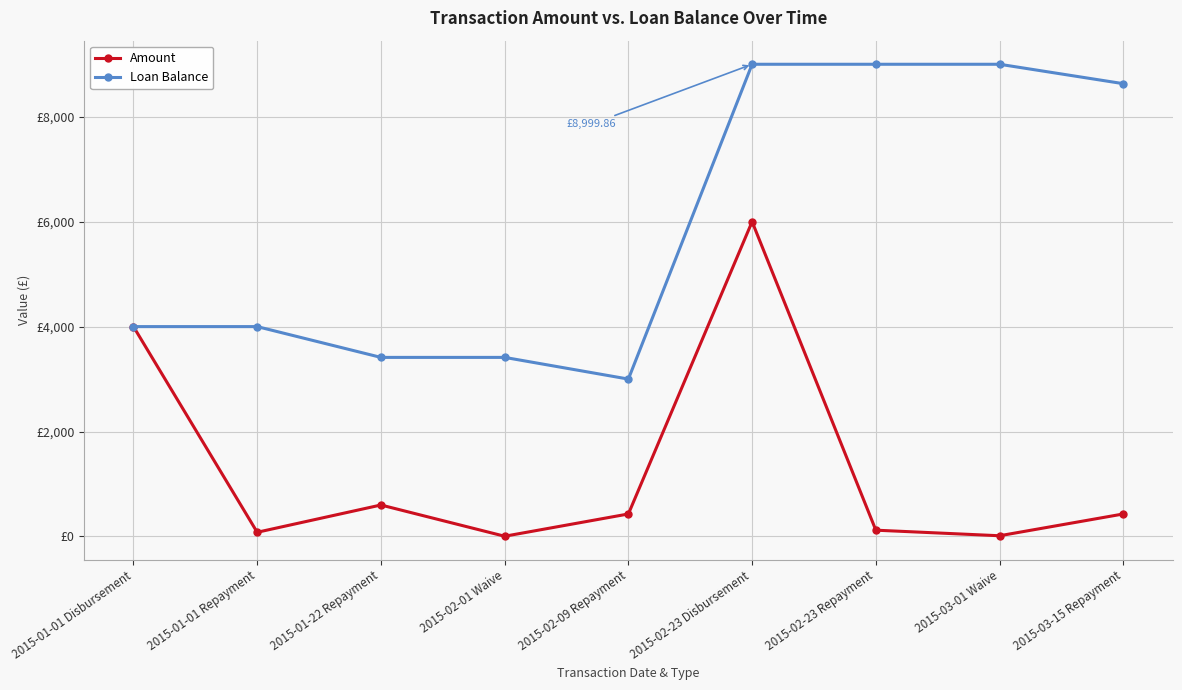

The Loan Balance series shows 12564.9 at 2015-03-01 Waive. True or false?

False